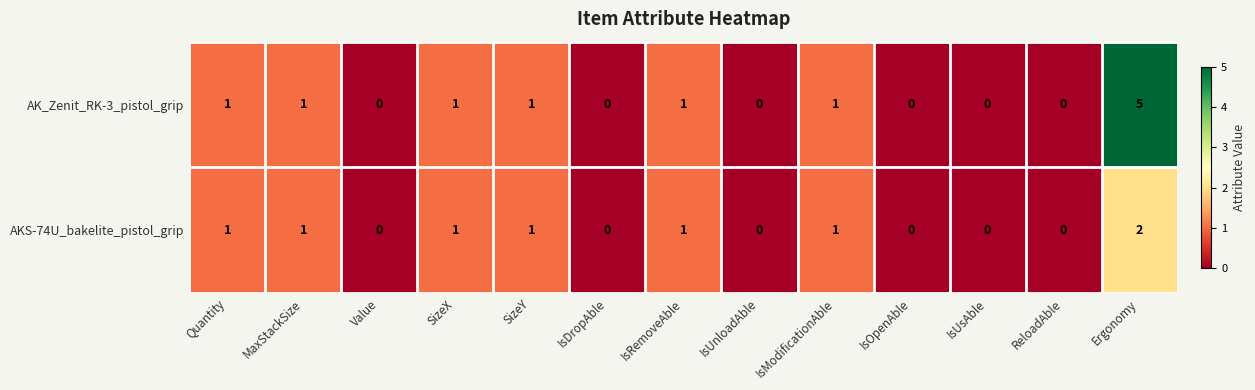

Count the AKS-74U_bakelite_pistol_grip values in the range 0 to 1.

12